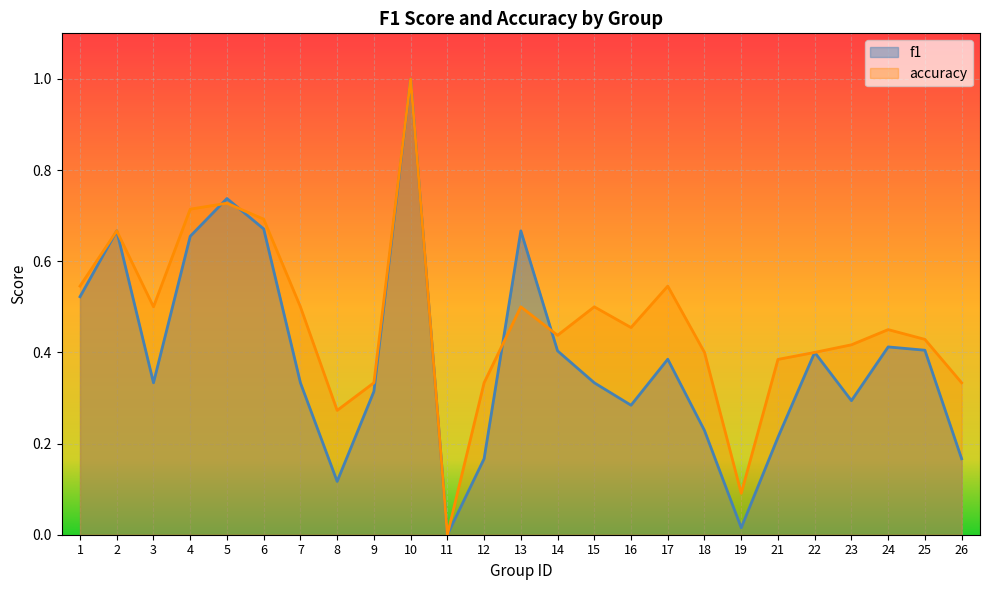

How many categories are shown in the chart?

25